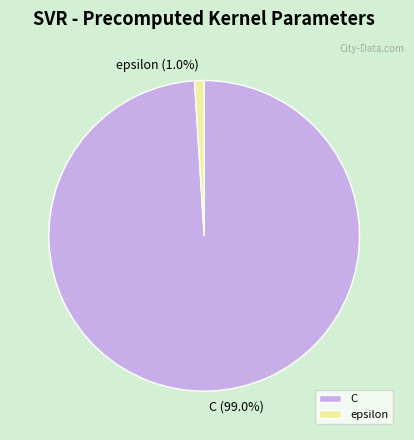

To the nearest percent, what percentage of the pie is epsilon?

1%